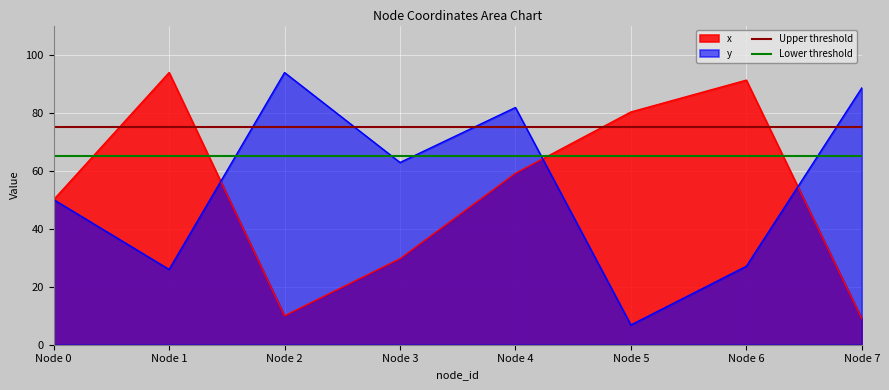

True or false: Lower threshold has a value of 65 at Node 1.

True